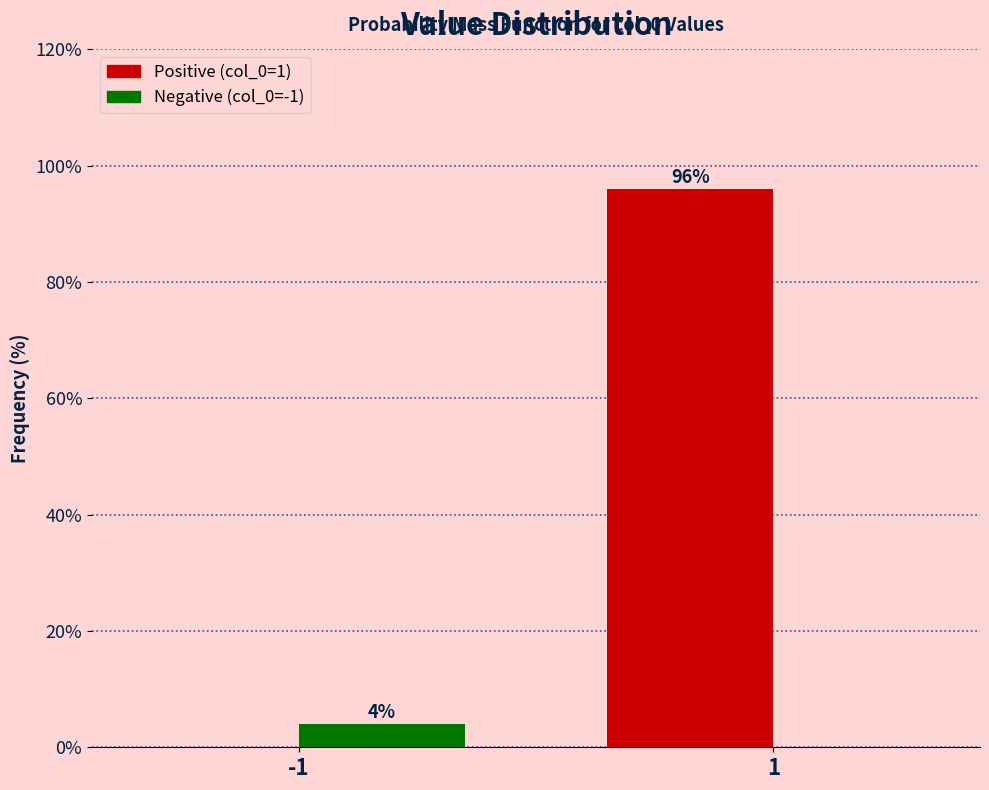

What is the total value across all series at 1?

96.0